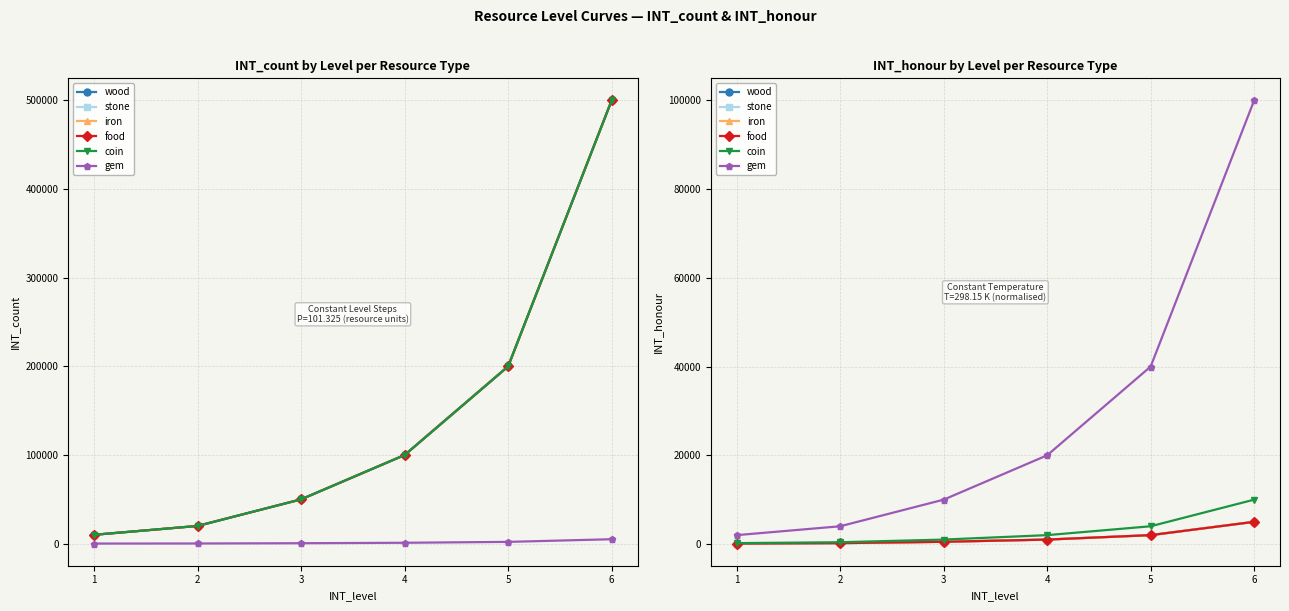

Does the chart have visible grid lines?

Yes